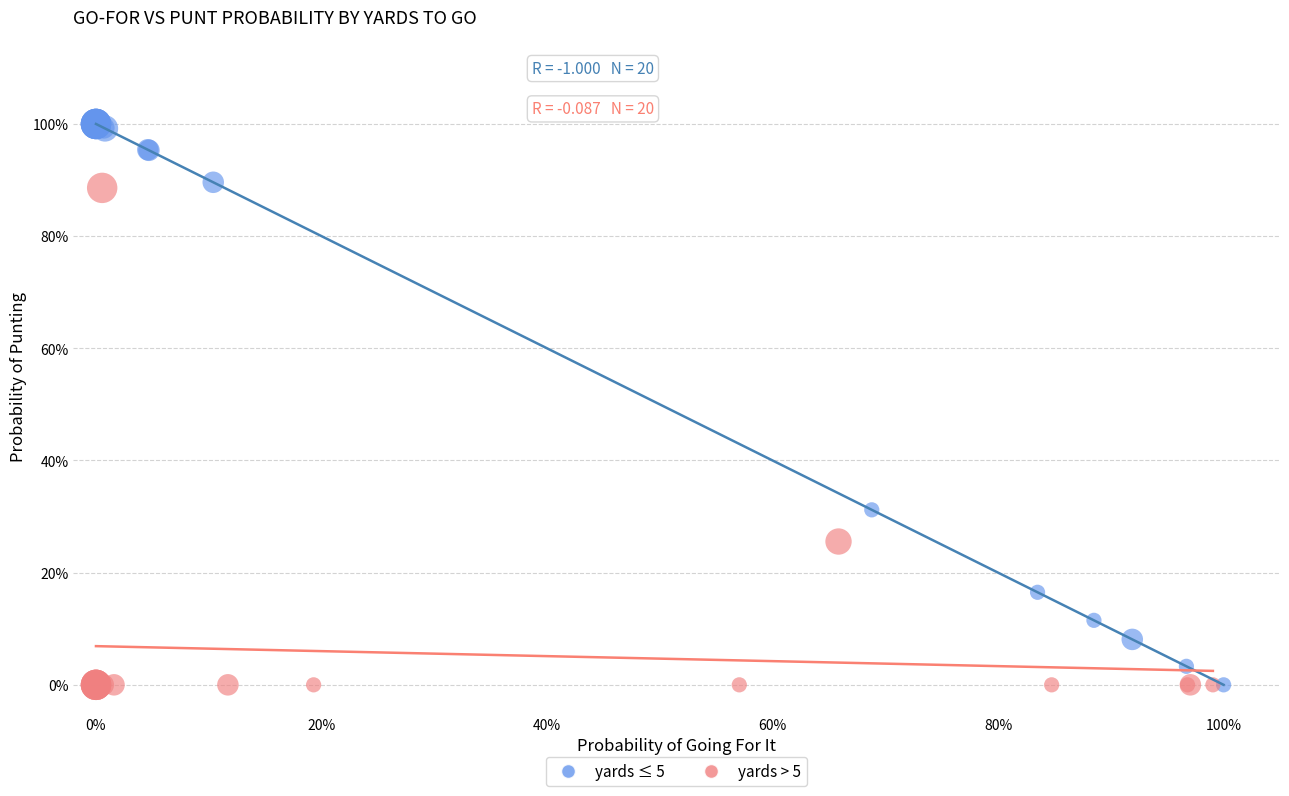

What are all the series names shown in the legend?

yards ≤ 5, yards > 5